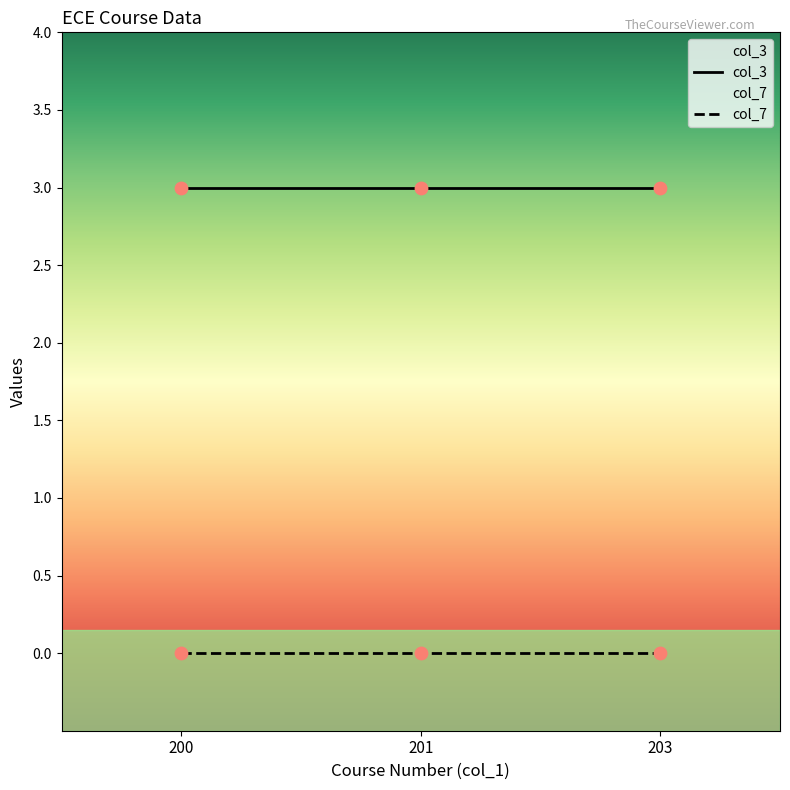

At which category is the sum across all series the highest?

200